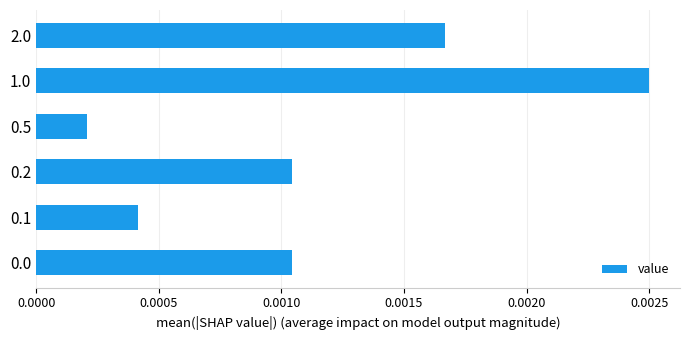

At which category does the chart reach its peak across all series?

1.0